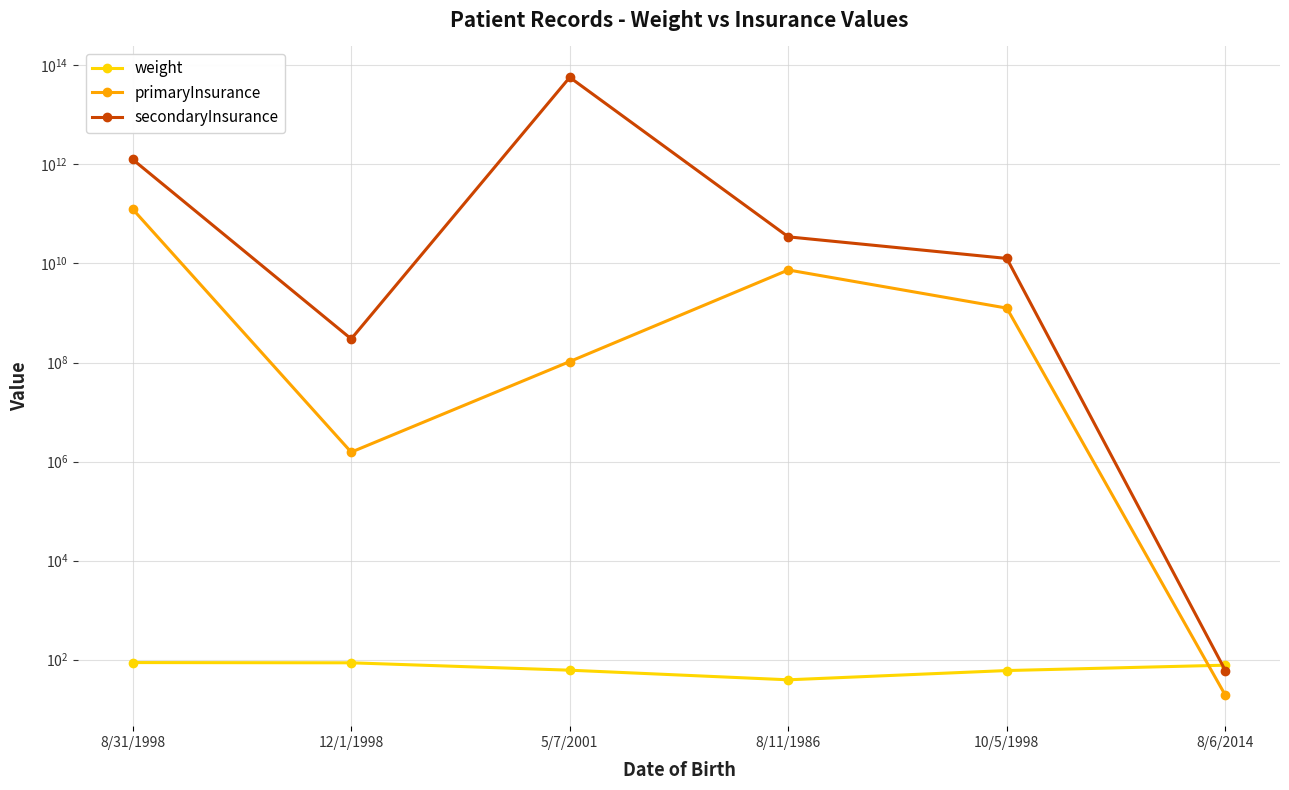

What is the minimum value for weight?

39